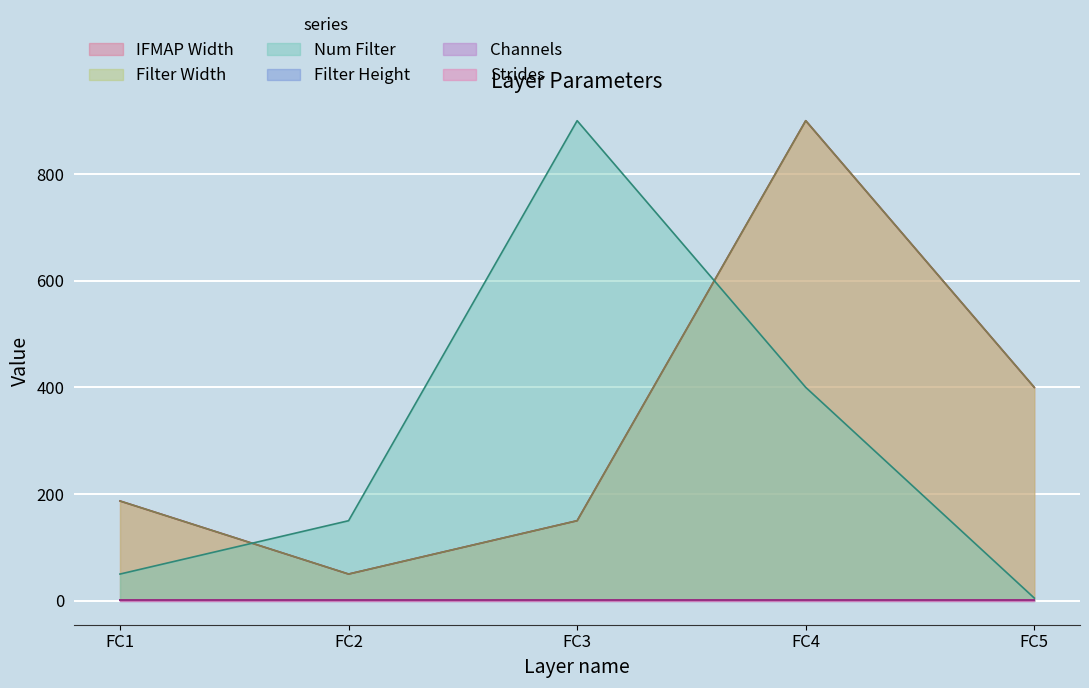

List the labels in order of Filter Width value, smallest first.

FC2, FC3, FC1, FC5, FC4